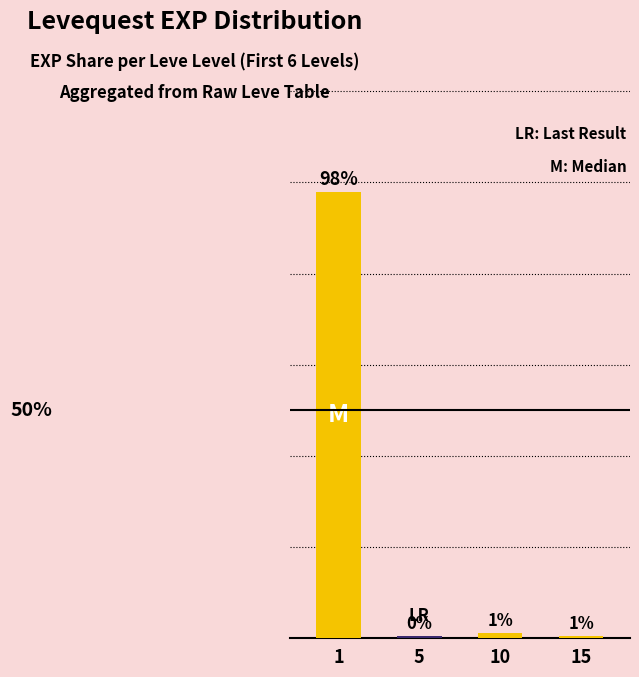

The value at 10 is 0.0. True or false?

True